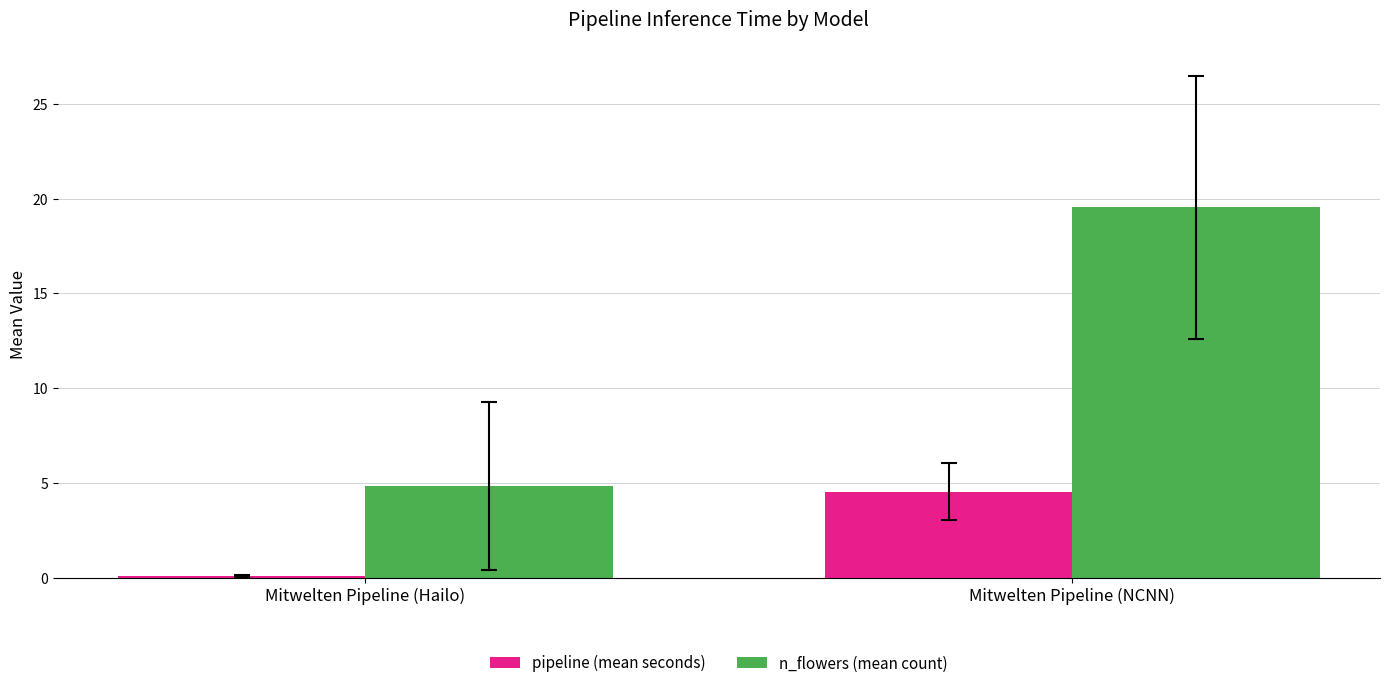

At which label does n_flowers (mean count) first exceed 19?

Mitwelten Pipeline (NCNN)